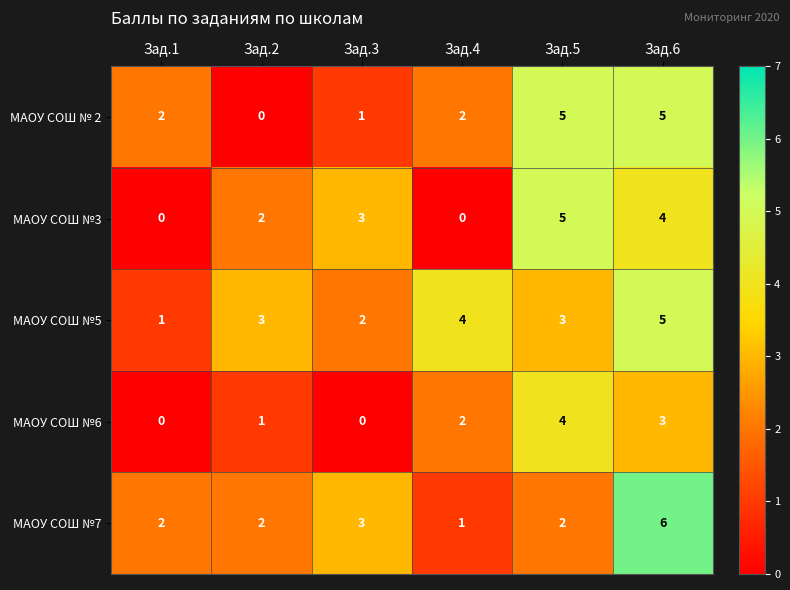

What is the sum of all МАОУ СОШ №7 values?

16